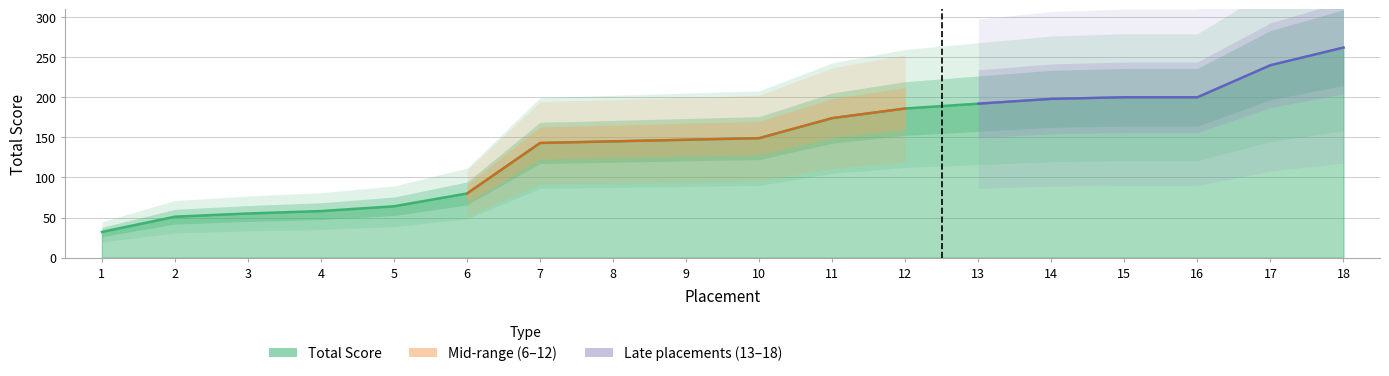

What is the ratio of the value at 18 to the value at 17?

1.1